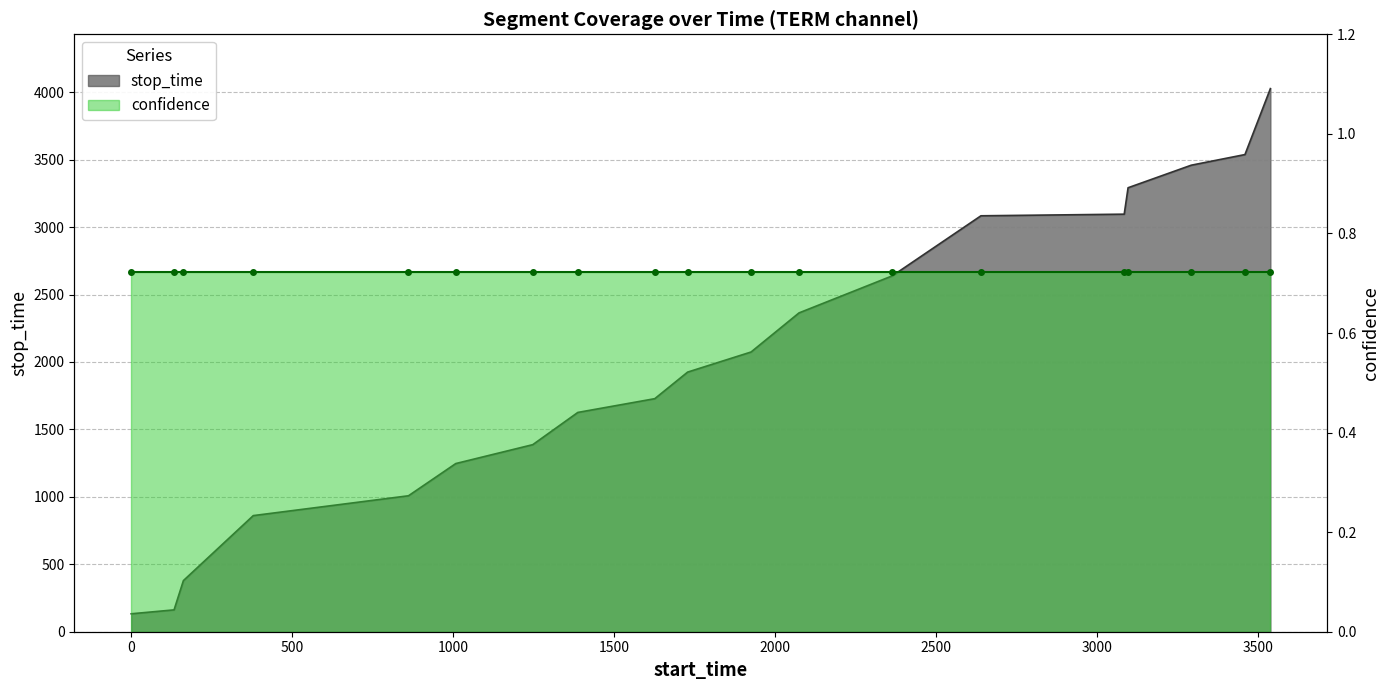

True or false: the data shows 5457 at 3097.

False